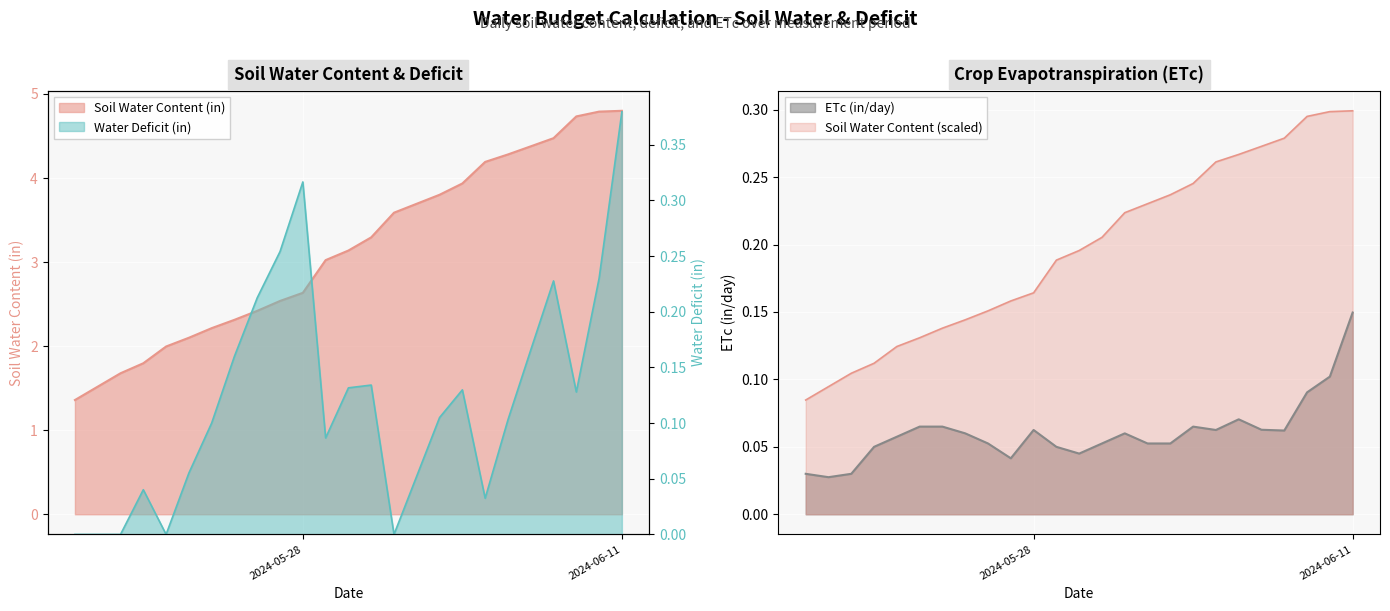

In ETc (in/day), how many points are lower than both neighbors (excluding endpoints)?

5